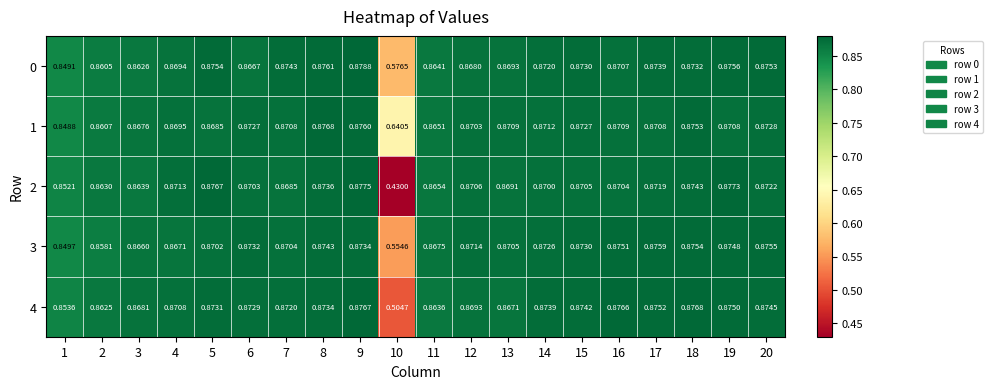

Is the value of 0 at 15 greater than the value of 2 at 10?

Yes